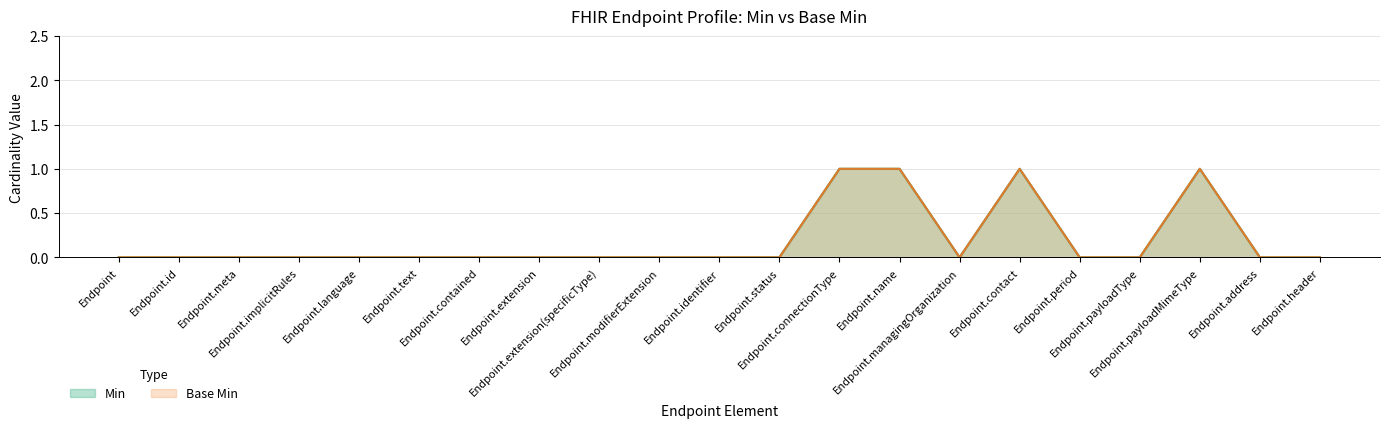

Rank the series at Endpoint.text from lowest to highest value.

Min, Base Min